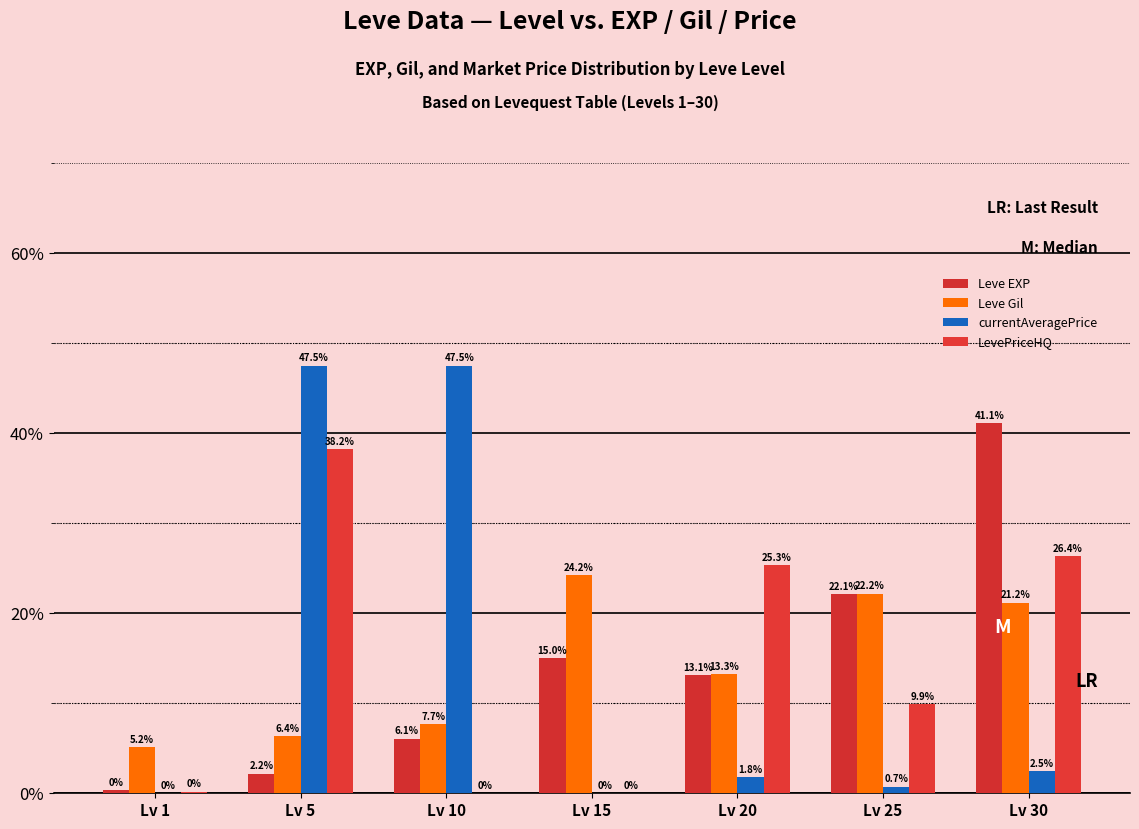

How many categories are shown in the chart?

7